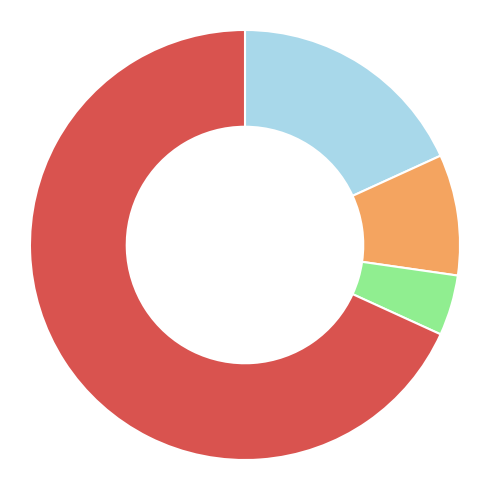

How many slices are in this pie chart?

4